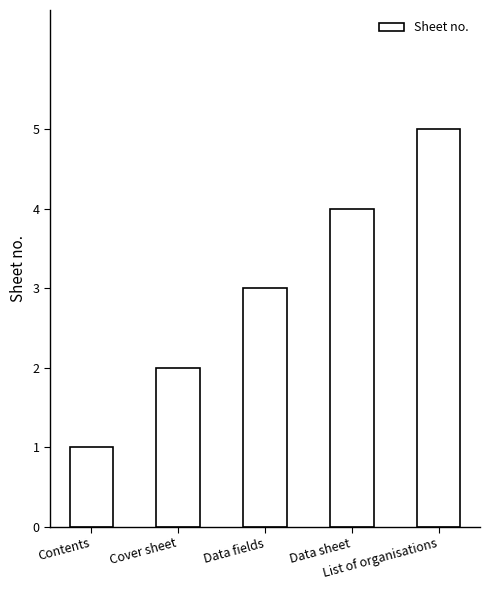

Rank the categories by value from highest to lowest.

List of organisations, Data sheet, Data fields, Cover sheet, Contents